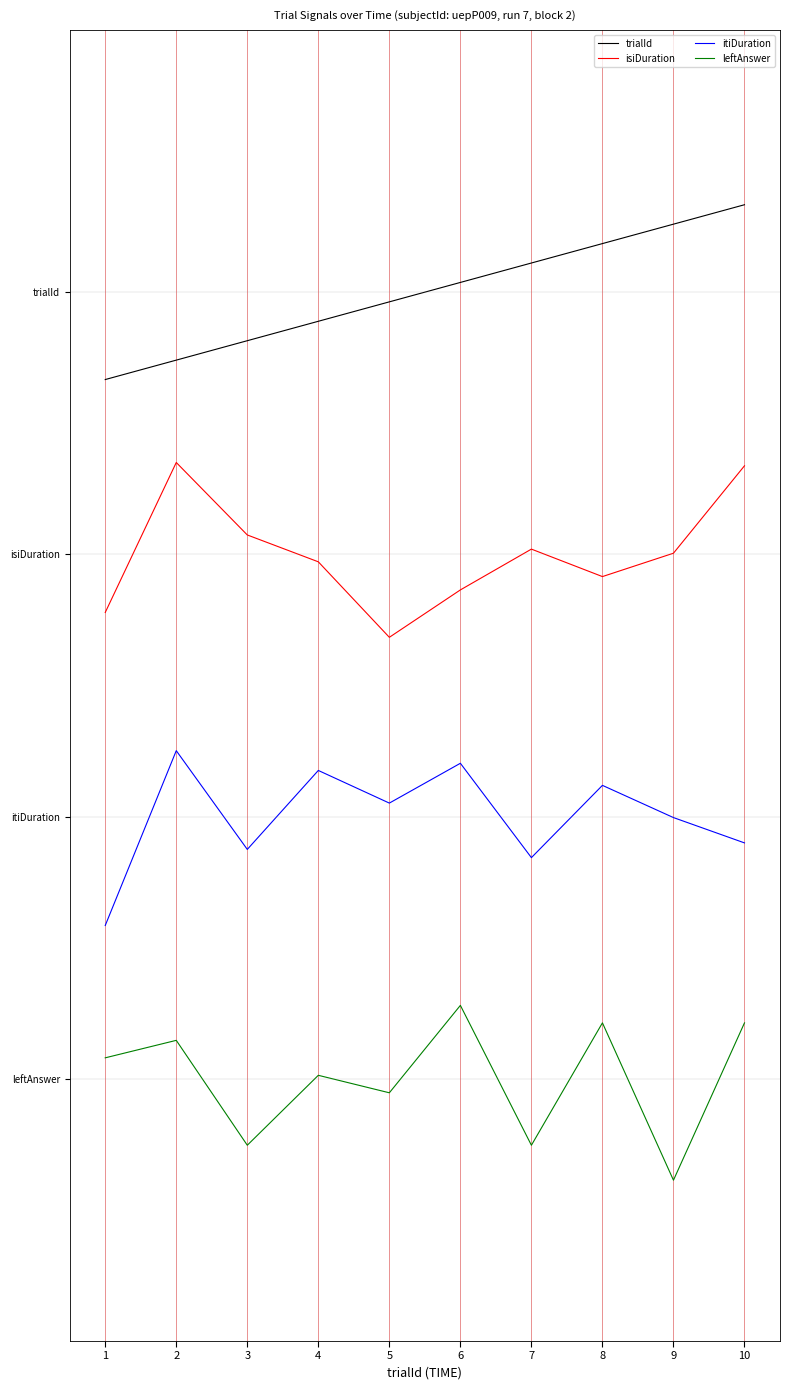

What is the smallest value displayed?

-0.6